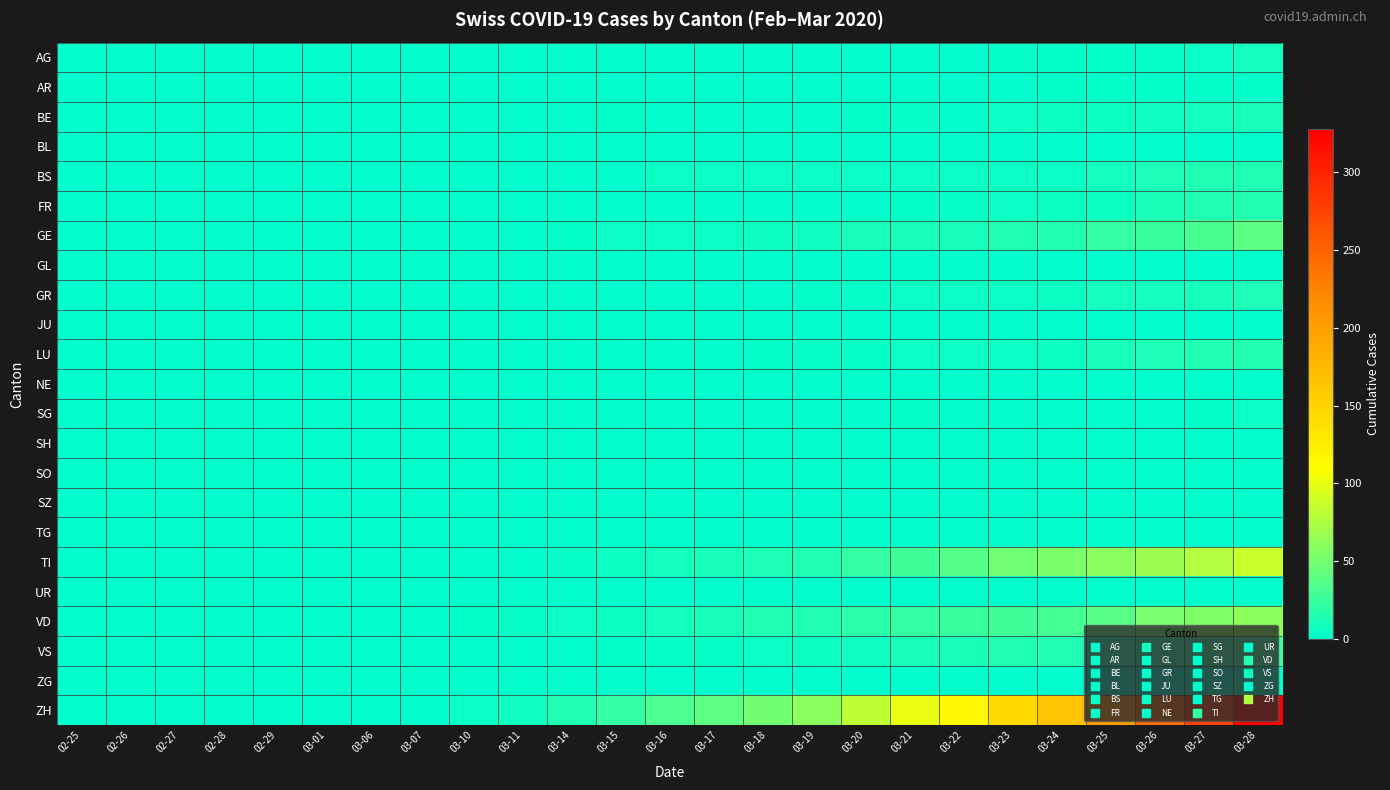

Which series has the largest range (max minus min)?

ZH